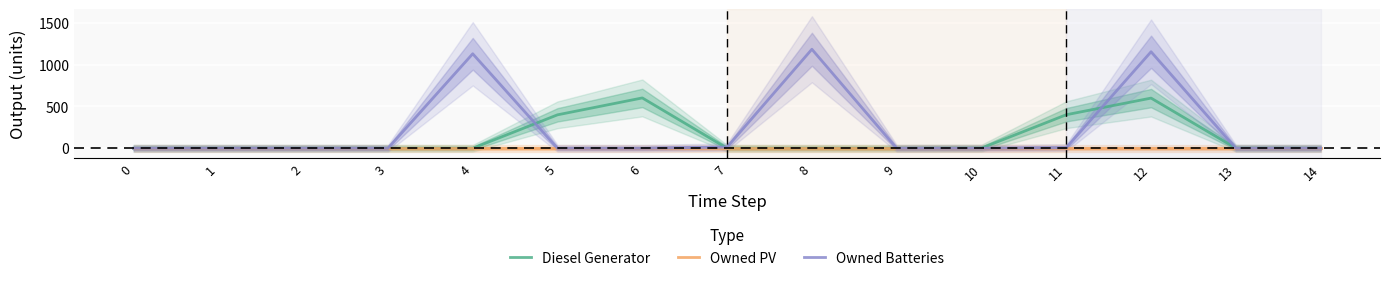

How many lines are shown in the chart?

3